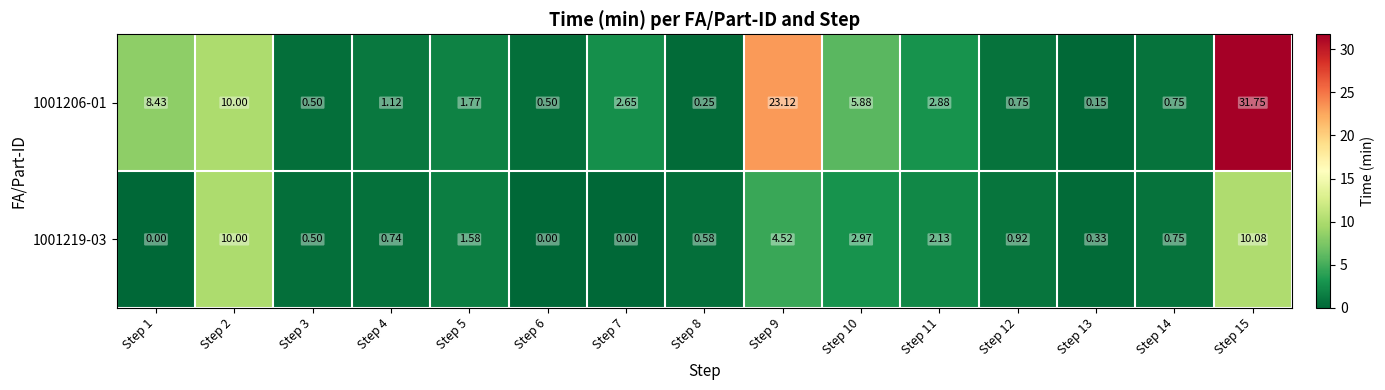

Reading right to left, extract all data points from this chart.

1001206-01: Step 15=31.8	Step 14=0.8	Step 13=0.1	Step 12=0.8	Step 11=2.9	Step 10=5.9	Step 9=23.1	Step 8=0.2	Step 7=2.6	Step 6=0.5	Step 5=1.8	Step 4=1.1	Step 3=0.5	Step 2=10.0	Step 1=8.4
1001219-03: Step 15=10.1	Step 14=0.8	Step 13=0.3	Step 12=0.9	Step 11=2.1	Step 10=3.0	Step 9=4.5	Step 8=0.6	Step 7=0.0	Step 6=0.0	Step 5=1.6	Step 4=0.7	Step 3=0.5	Step 2=10.0	Step 1=0.0